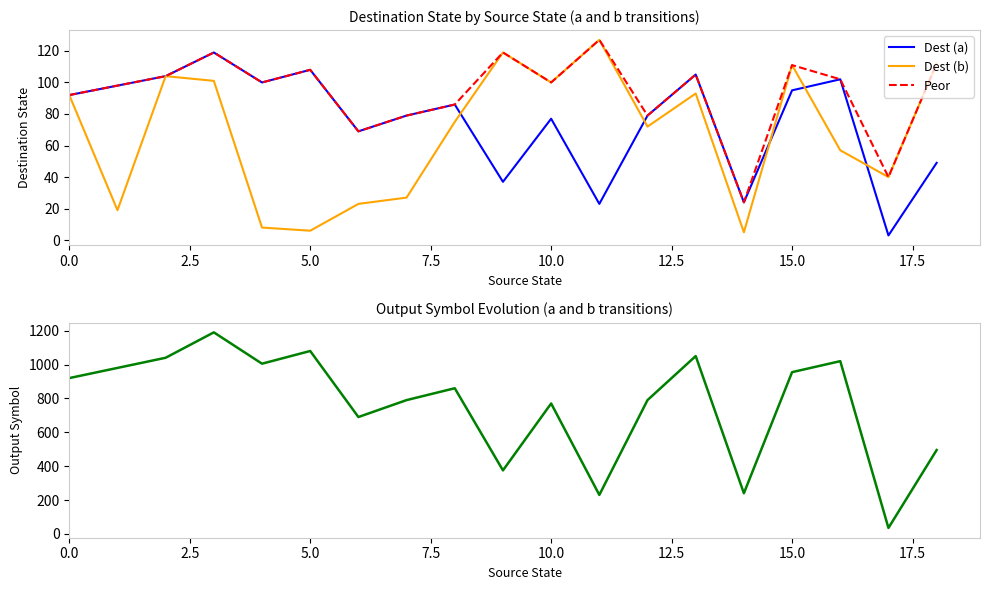

What is the maximum value for Dest (b)?

127